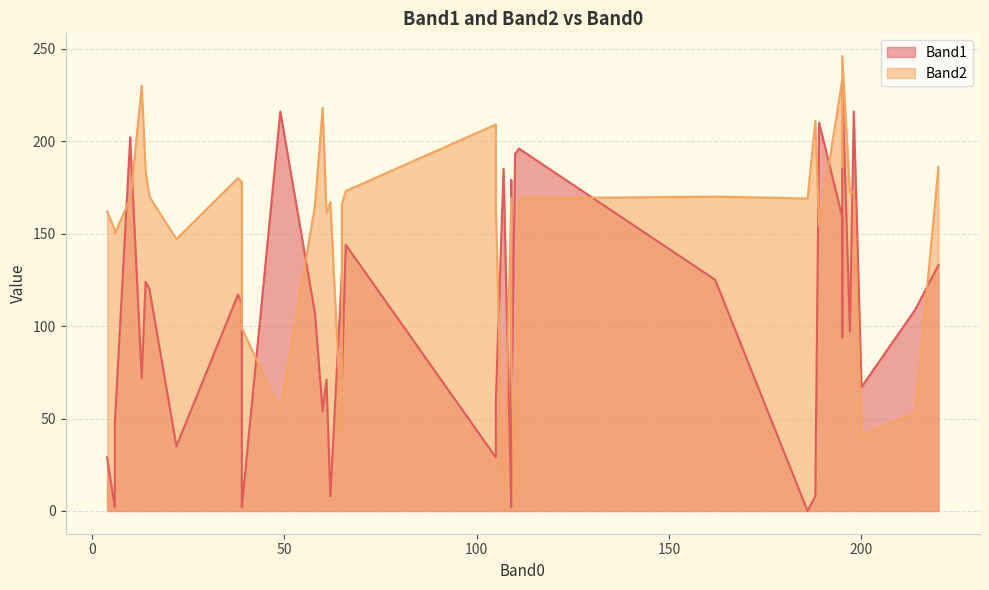

How many interior local valleys does the Band2 series have?

14